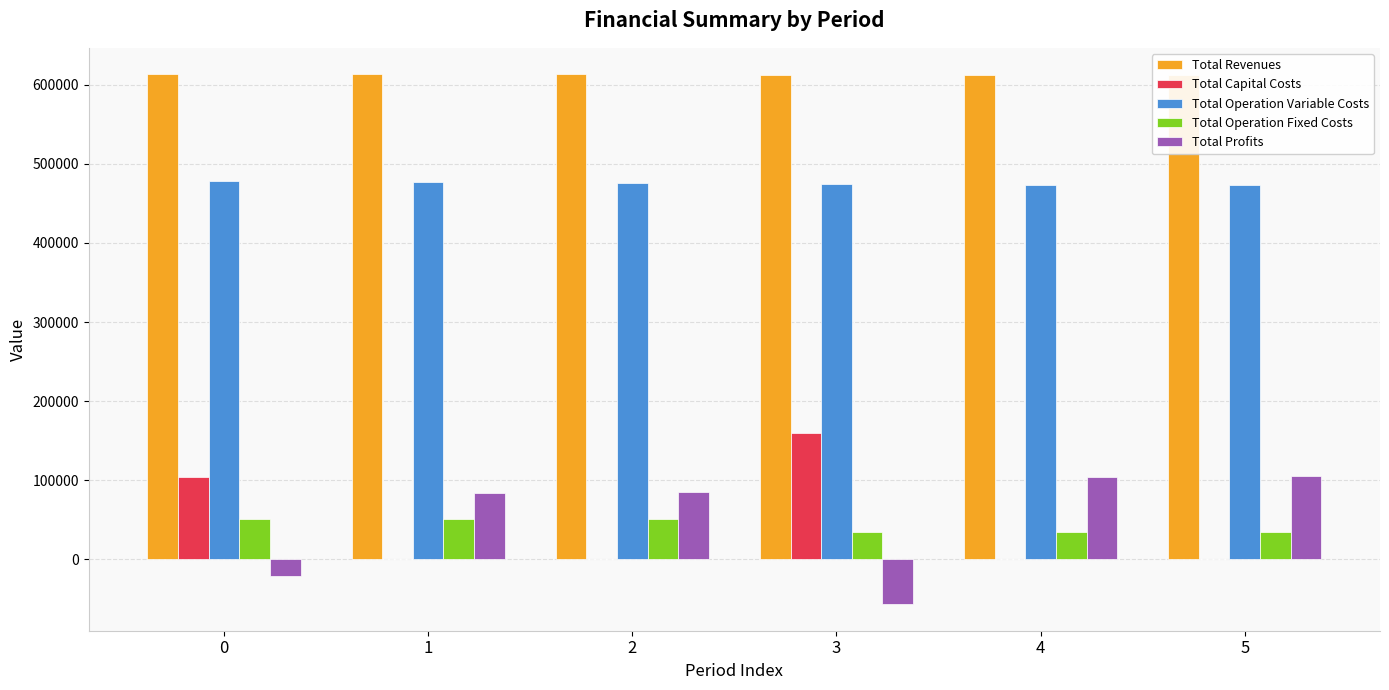

How many negative values does the Total Profits series have?

2